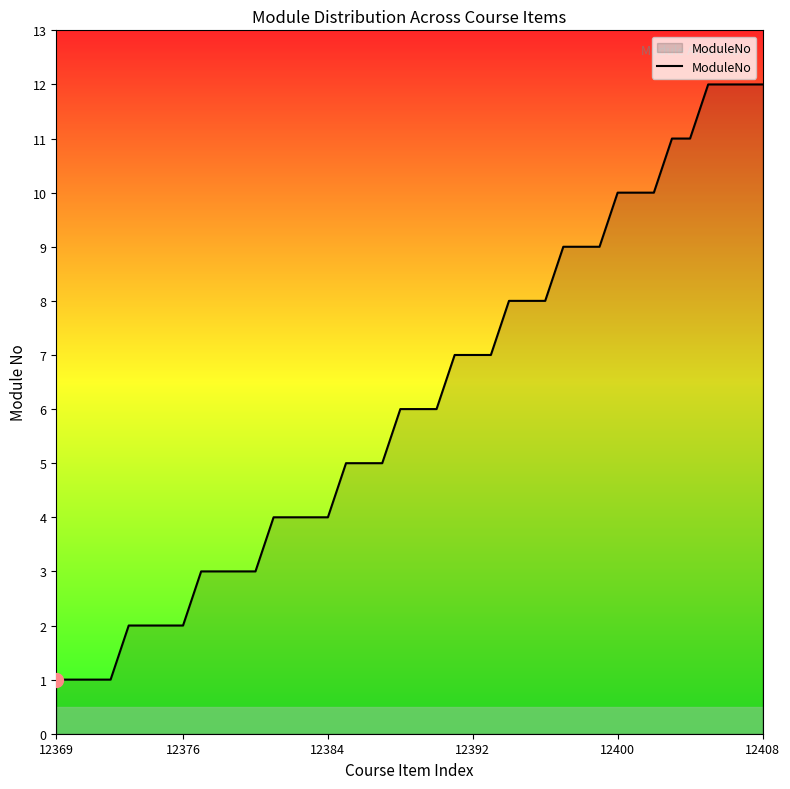

What is the maximum value shown in the chart?

12